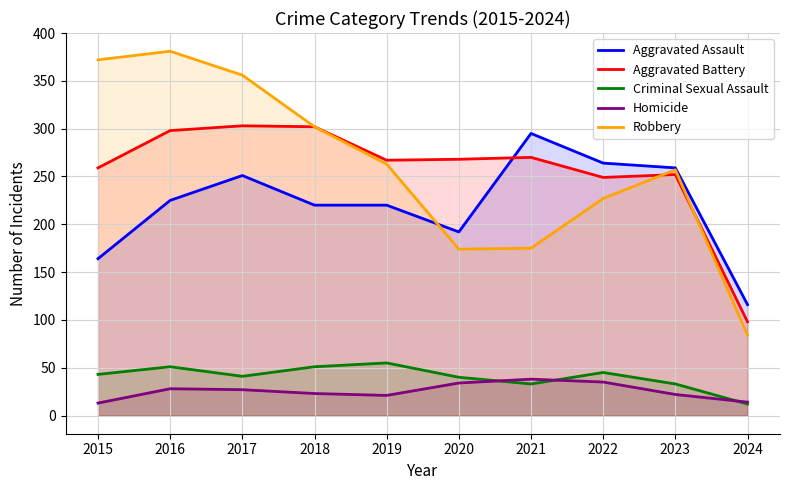

At 2023, list the series in order from smallest to largest.

Homicide, Criminal Sexual Assault, Aggravated Battery, Robbery, Aggravated Assault